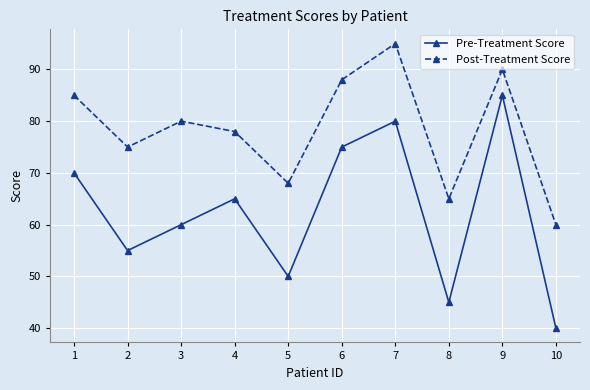

List the series in order of their overall mean, lowest first.

Pre-Treatment Score, Post-Treatment Score